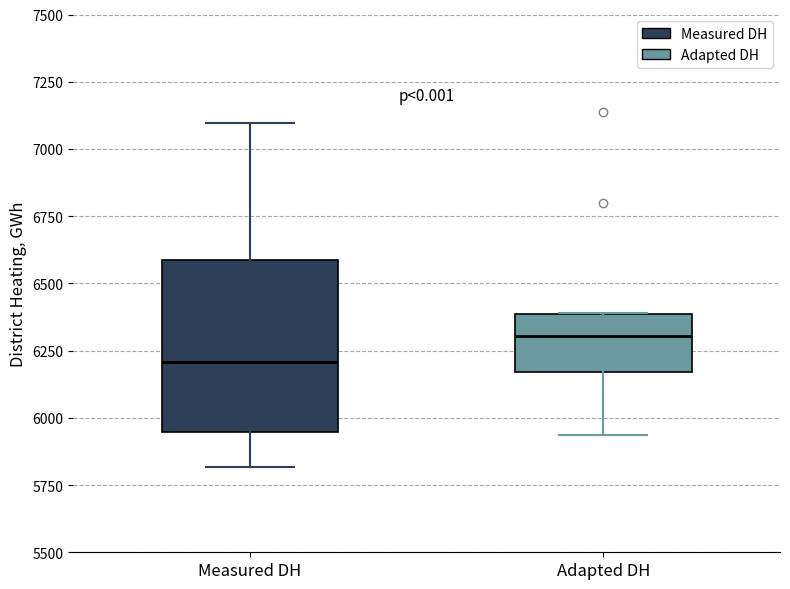

Which box is the tallest, from its lower edge to its upper edge?

Measured DH